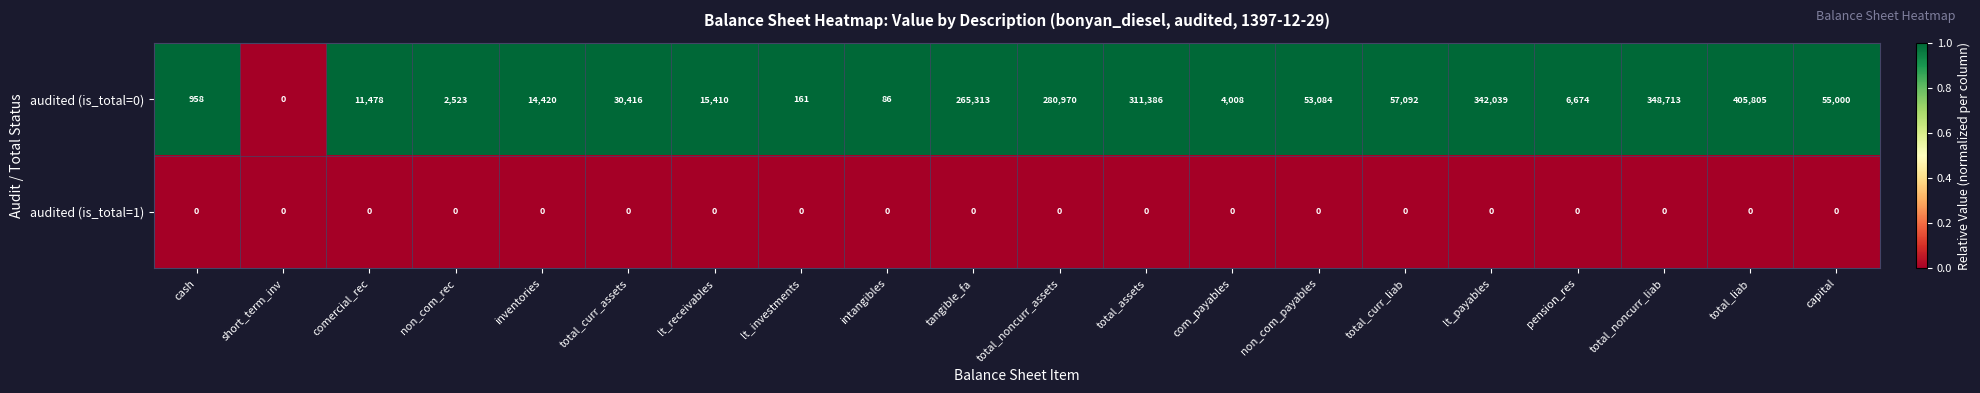

Which label corresponds to the largest value in the chart?

total_liab